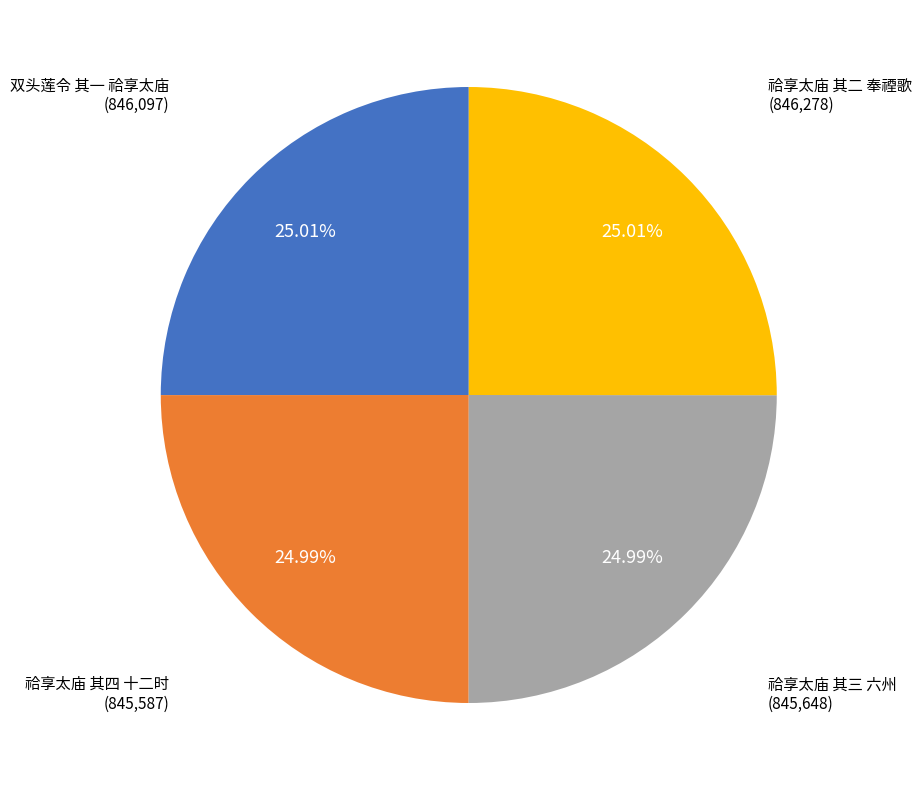

To the nearest percent, what portion does 双头莲令 其一 祫享太庙 represent?

25%